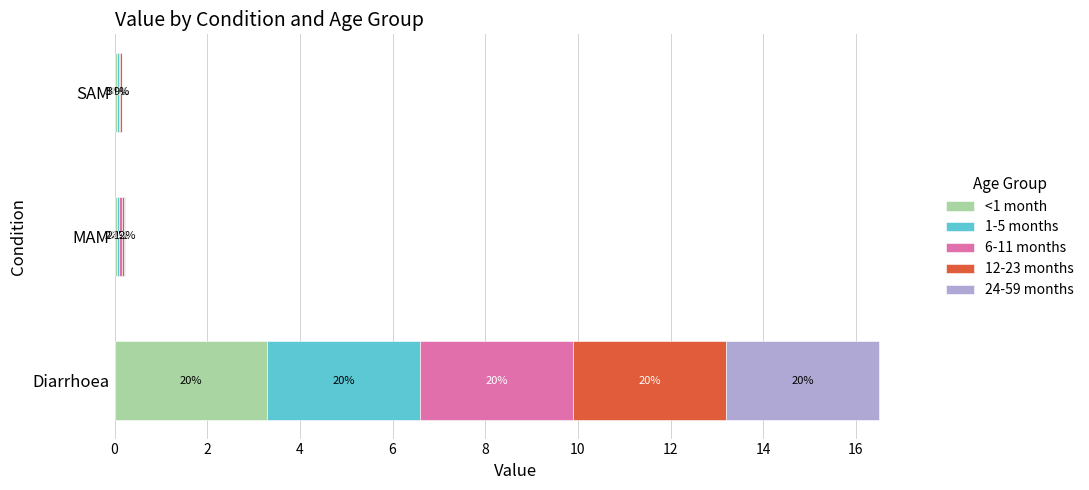

What are all the series names shown in the legend?

<1 month, 1-5 months, 6-11 months, 12-23 months, 24-59 months